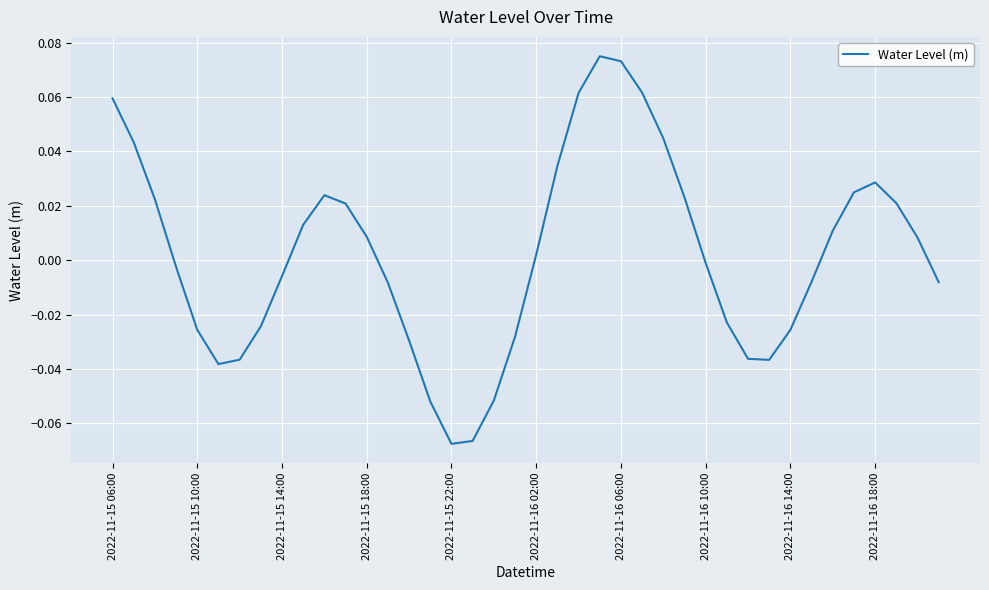

Which has a higher value, 2022-11-15 06:00 or 2022-11-15 22:00?

2022-11-15 06:00